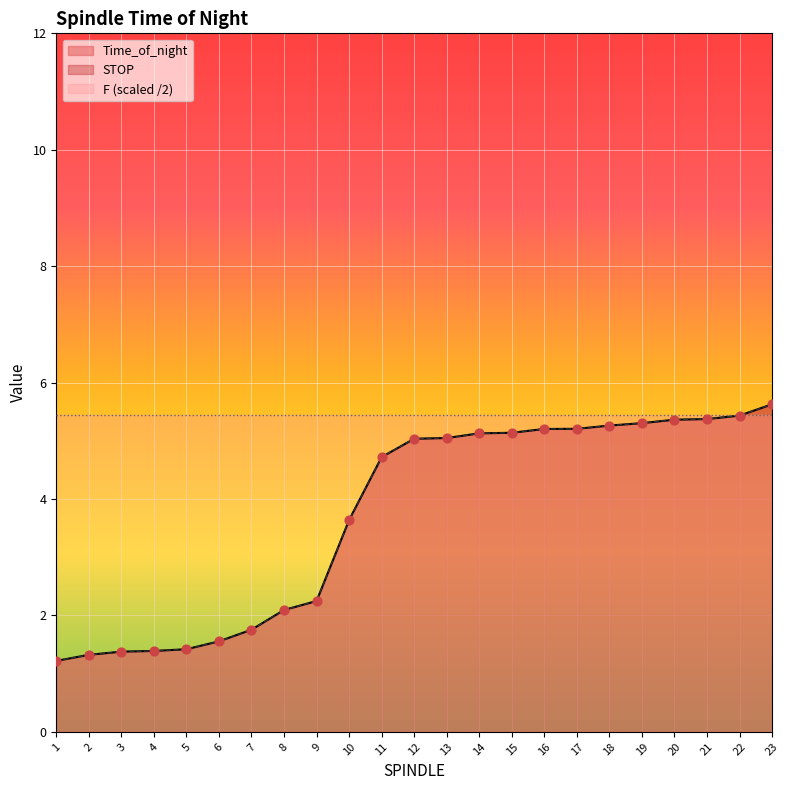

Which series reaches the minimum Y coordinate?

Time_of_night